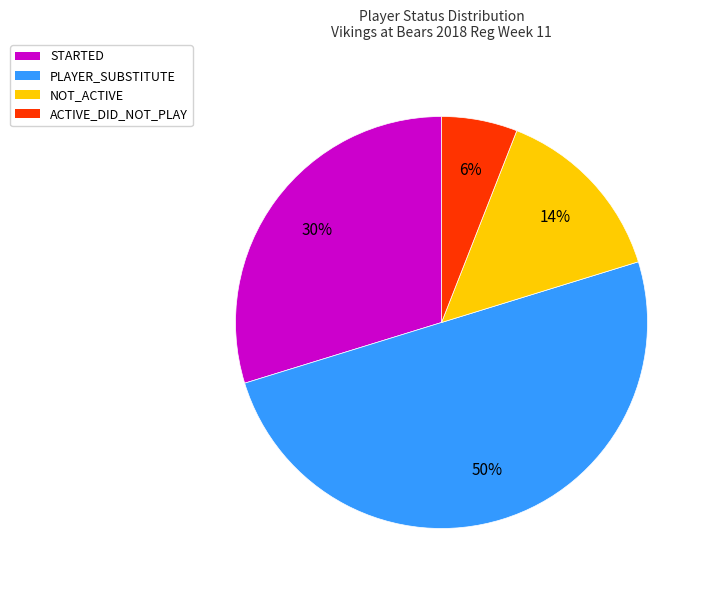

Which has a higher value, STARTED or ACTIVE_DID_NOT_PLAY?

STARTED